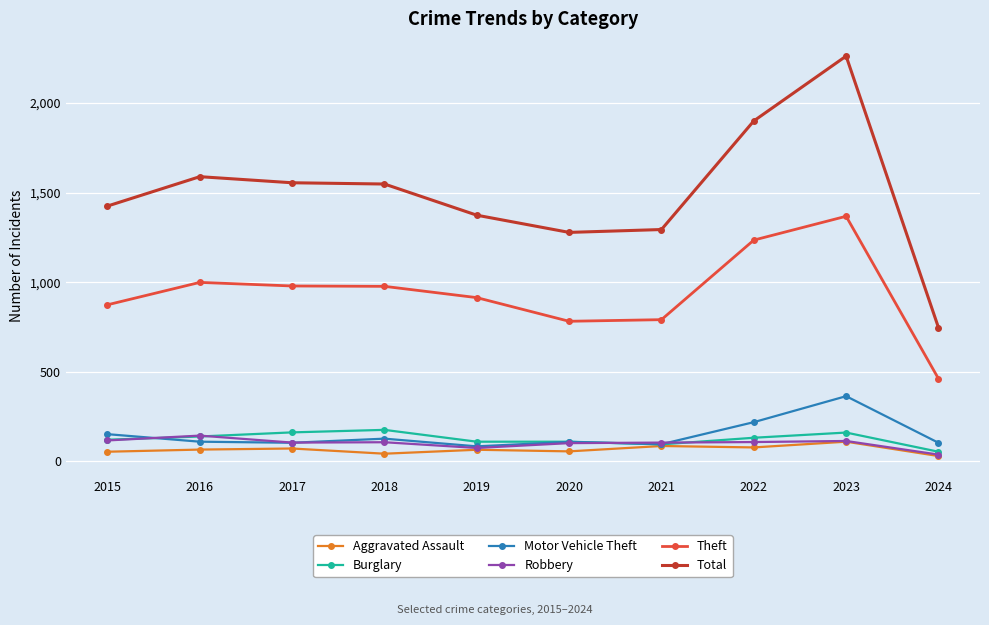

At which label does Robbery reach its peak?

2016